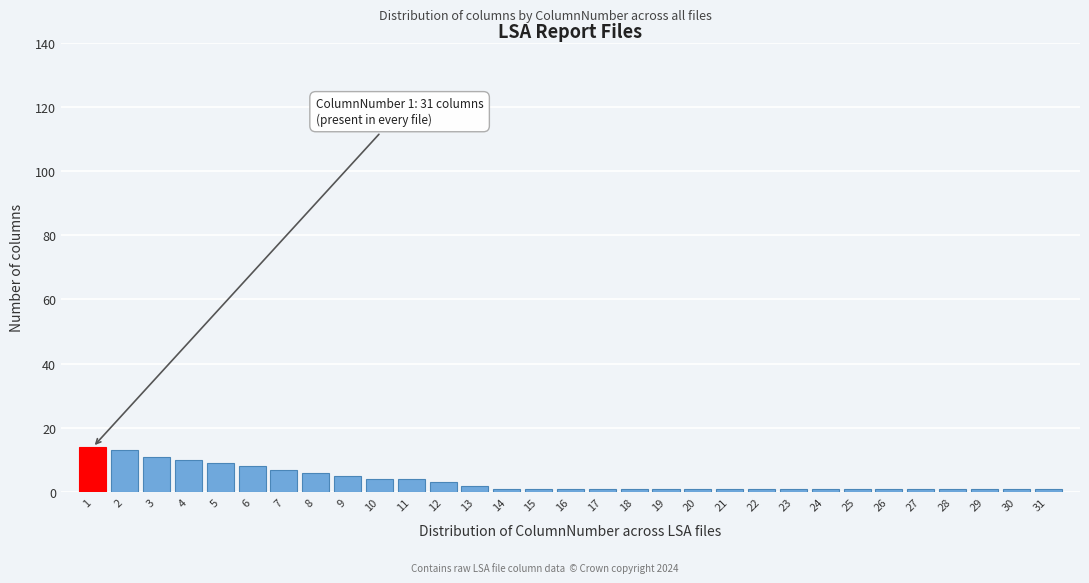

What is the sum of all values?

114